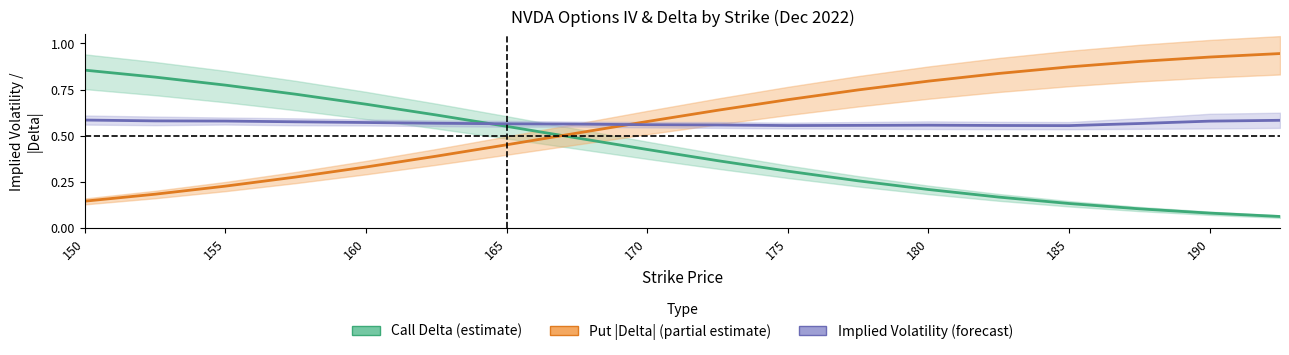

Where is put_delta nearest to the value 0?

150